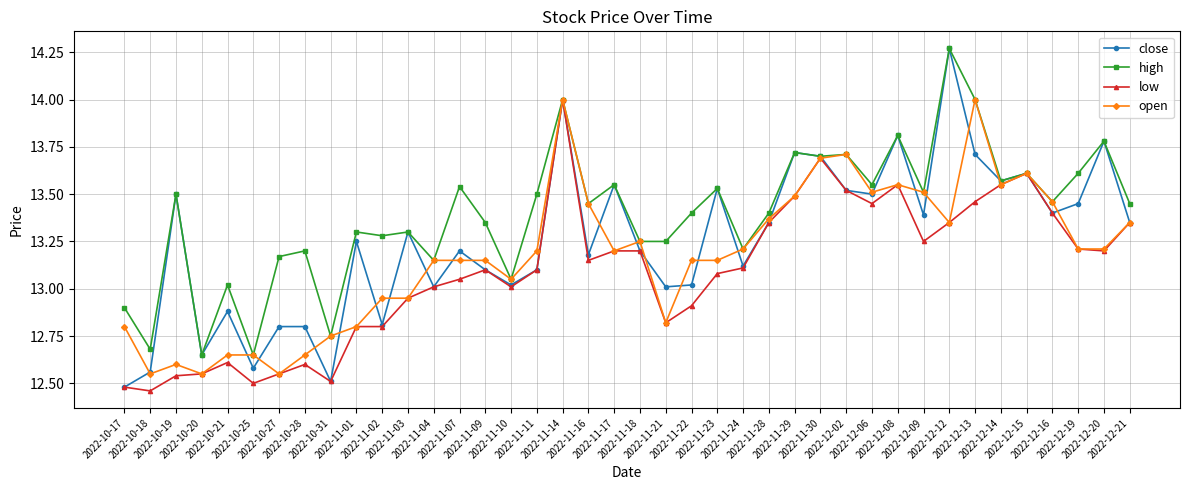

Rank the series by their average value, from lowest to highest.

low, open, close, high